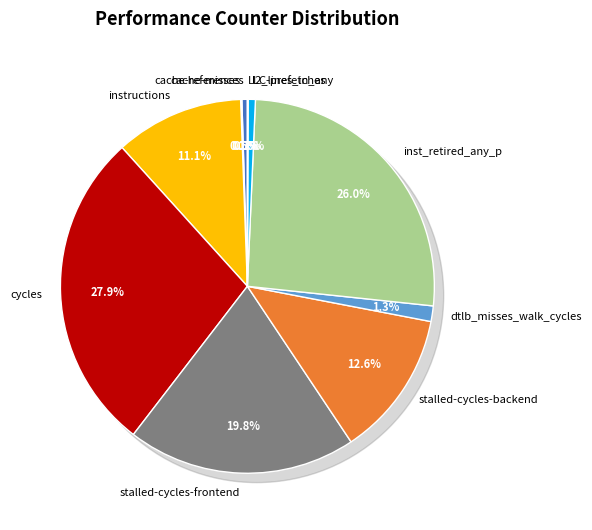

What is the smallest slice in the pie chart?

LLC-prefetches